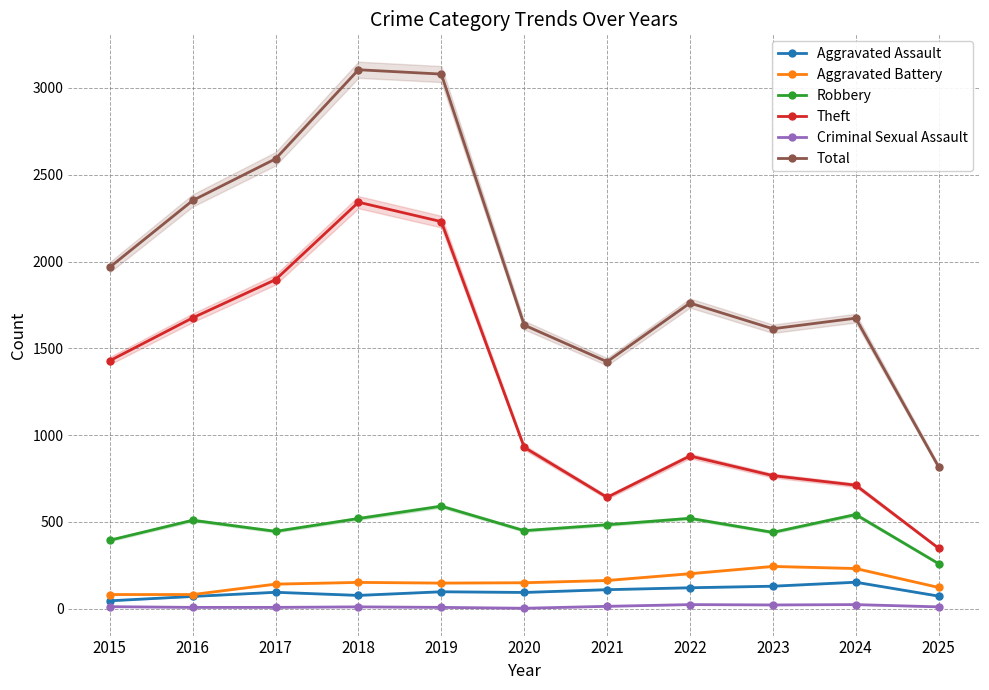

At which label does Criminal Sexual Assault first exceed 11?

2015